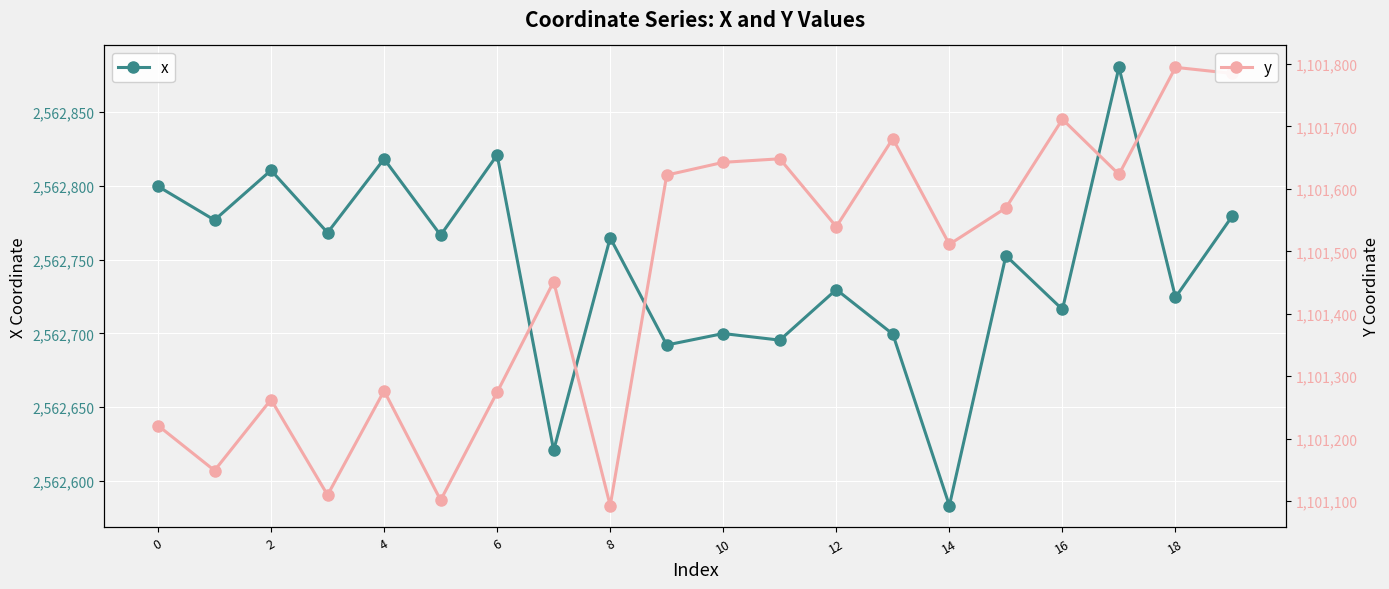

True or false: x and y cross at least once.

False